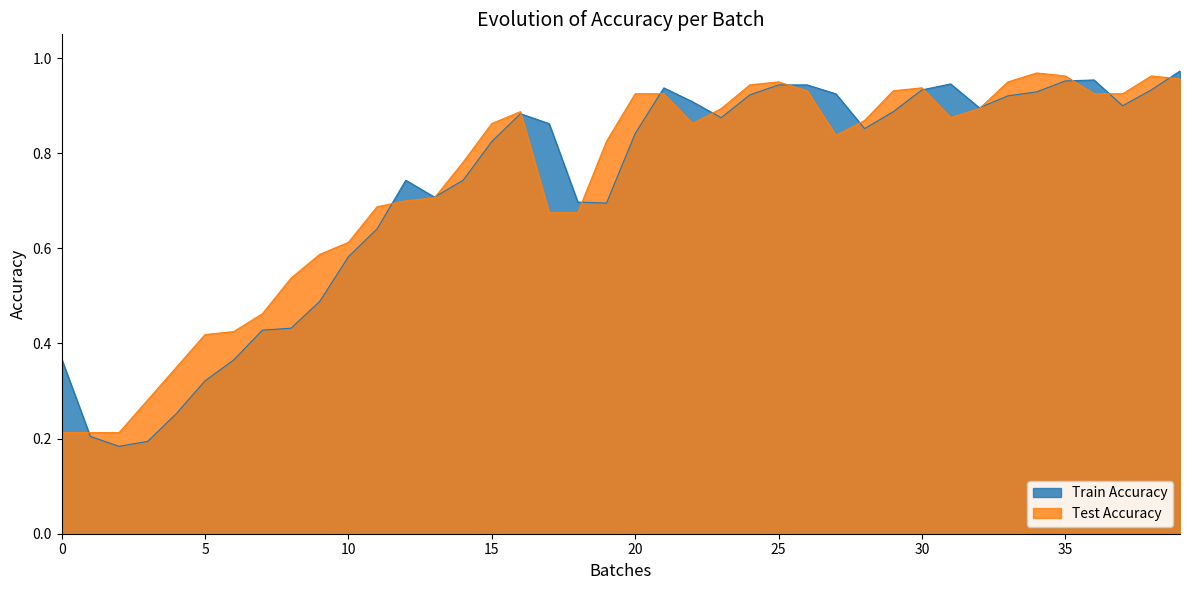

Reading left to right, what are all the values shown in this chart?

acc: 0.4	0.2	0.2	0.2	0.3	0.3	0.4	0.4	0.4	0.5	0.6	0.6	0.7	0.7	0.7	0.8	0.9	0.9	0.7	0.7	0.8	0.9	0.9	0.9	0.9	0.9	0.9	0.9	0.9	0.9	0.9	0.9	0.9	0.9	0.9	1.0	1.0	0.9	0.9	1.0
val_acc: 0.2	0.2	0.2	0.3	0.3	0.4	0.4	0.5	0.5	0.6	0.6	0.7	0.7	0.7	0.8	0.9	0.9	0.7	0.7	0.8	0.9	0.9	0.9	0.9	0.9	0.9	0.9	0.8	0.9	0.9	0.9	0.9	0.9	0.9	1.0	1.0	0.9	0.9	1.0	1.0